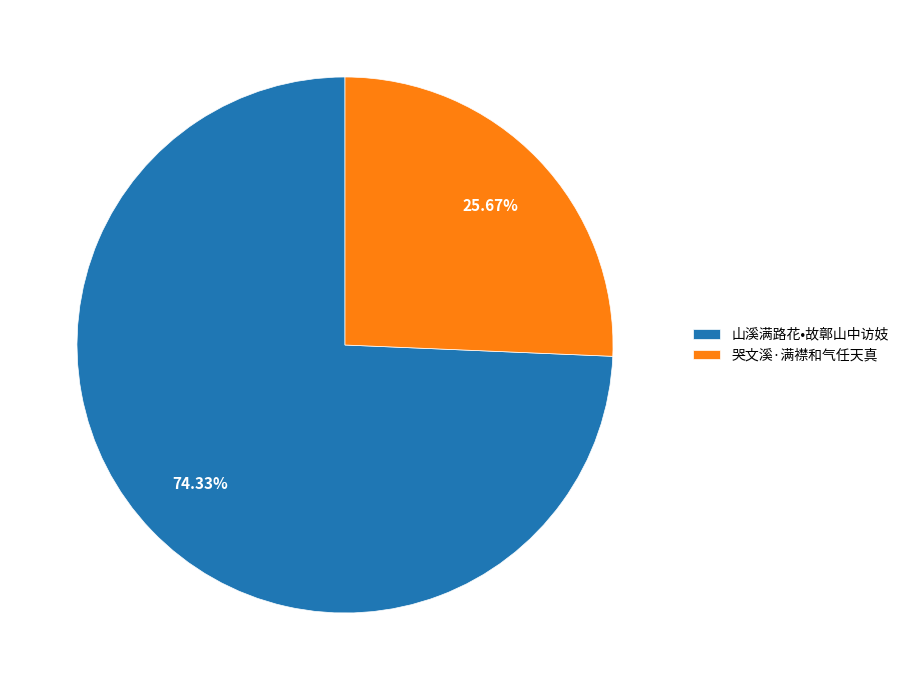

Which slice is the smallest?

哭文溪·满襟和气任天真